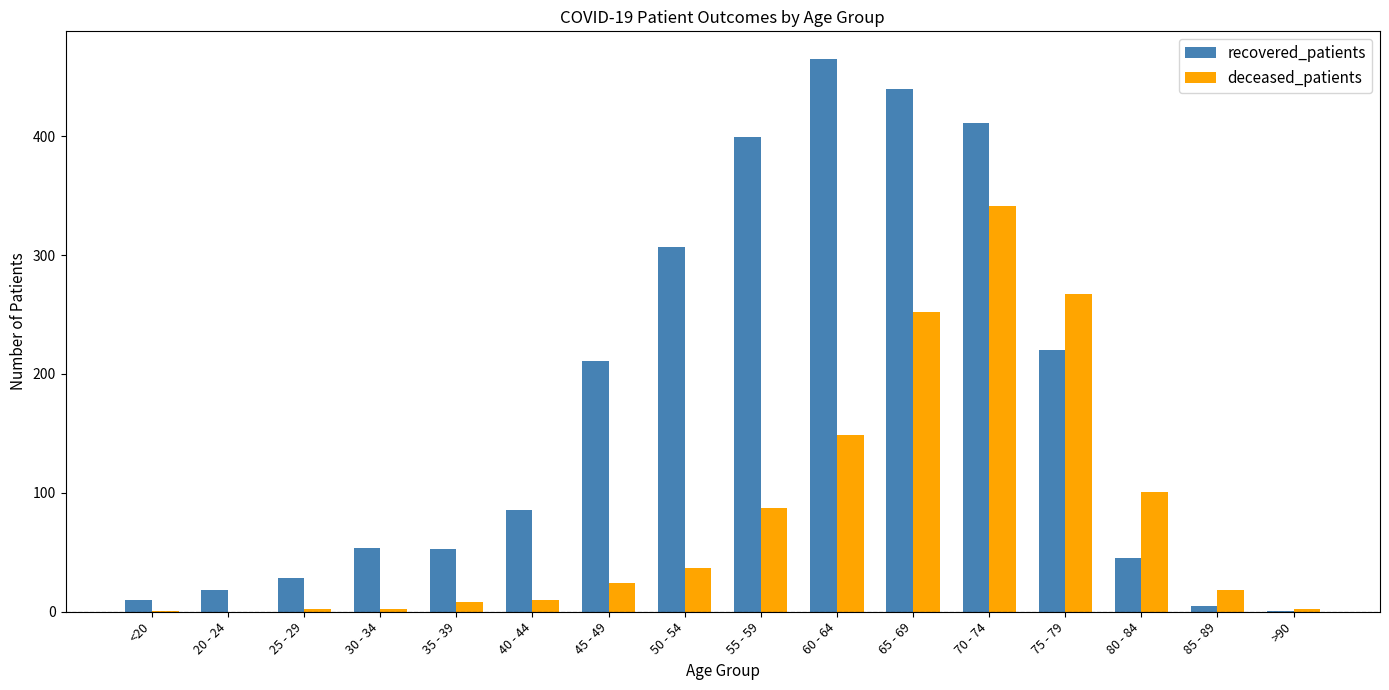

The value of recovered_patients at 45 - 49 is 211. True or false?

True